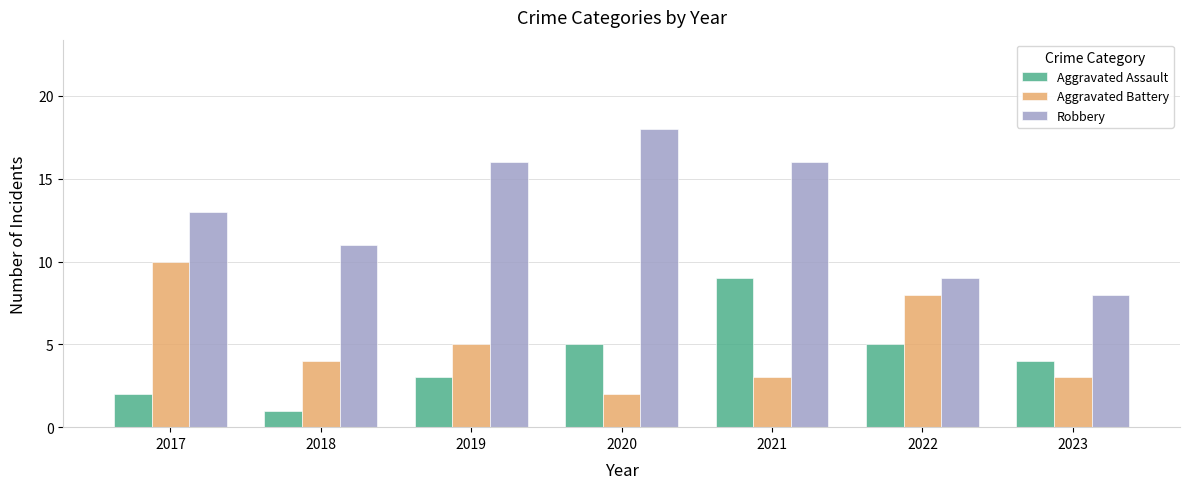

Which category has the lowest value across all series?

2018